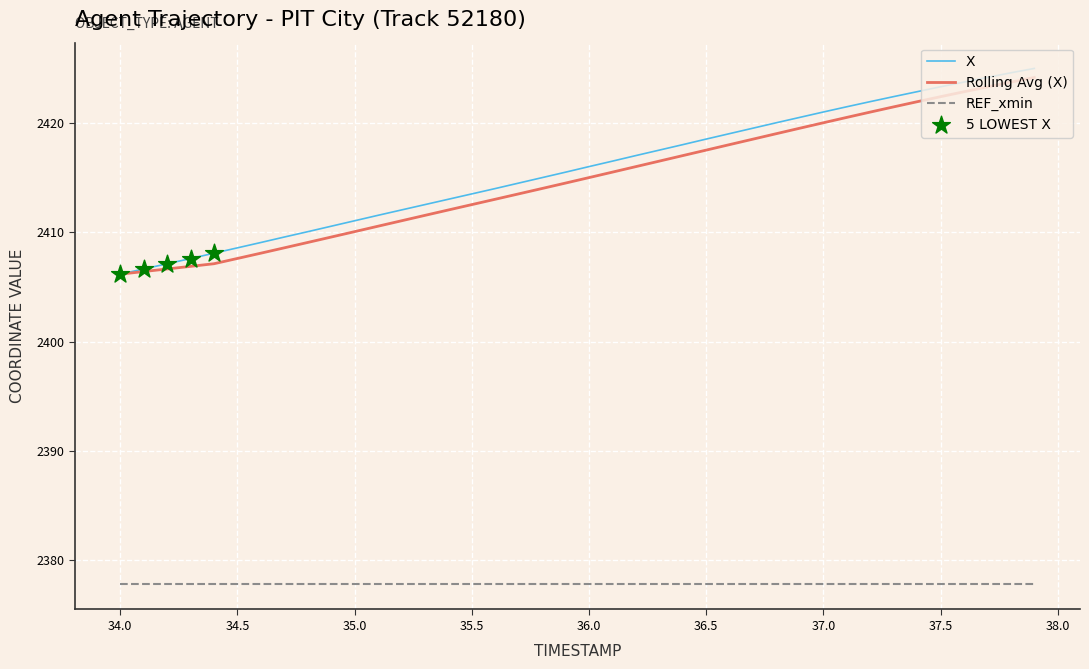

Which series has the largest total across all categories?

X